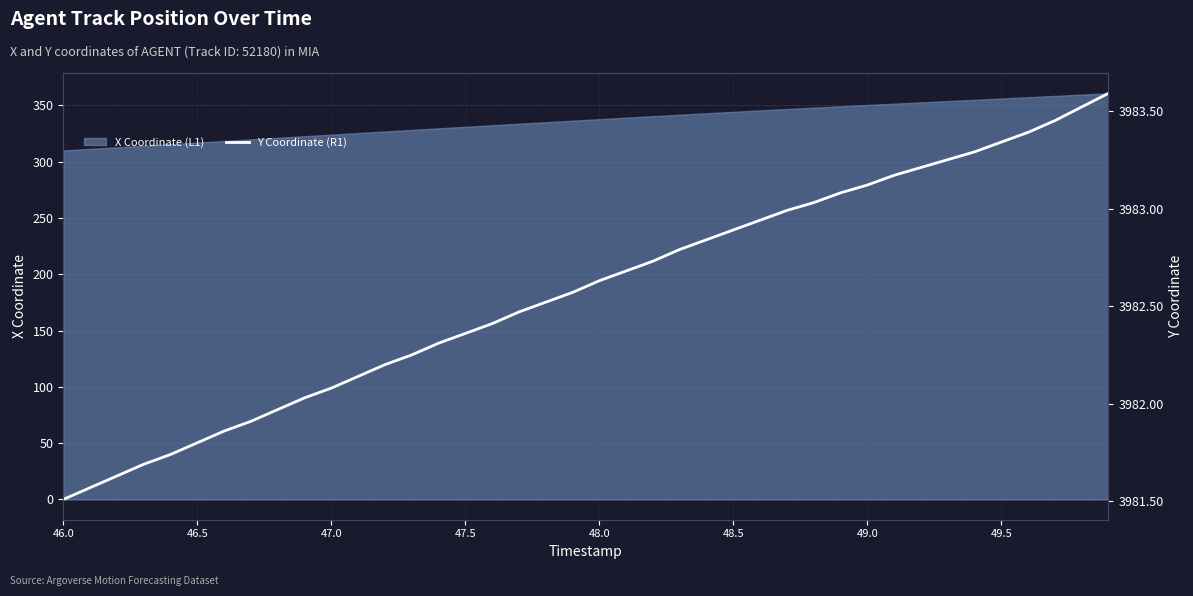

How many data points are above 3982?

31